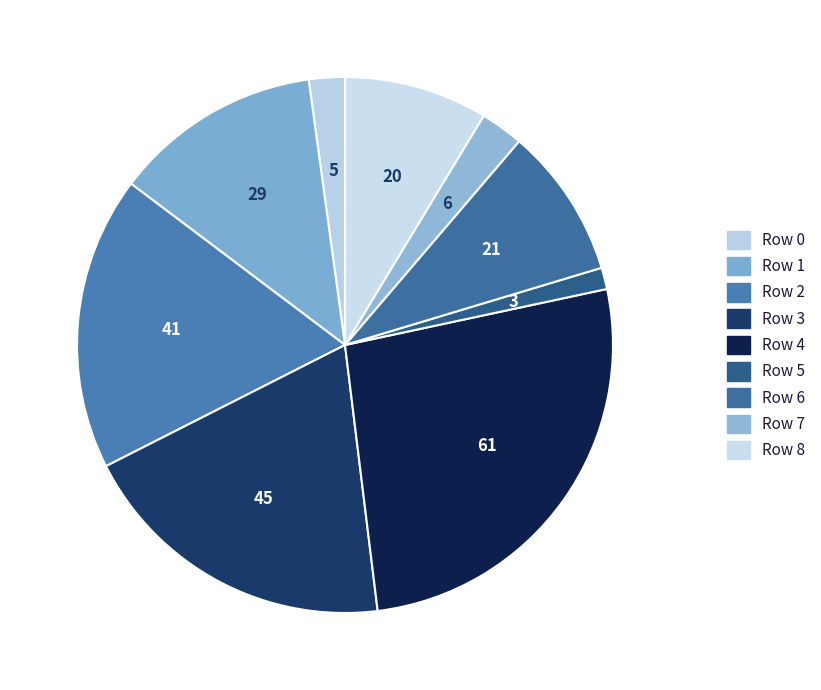

What percentage is the Row 3 slice, to the nearest percent?

19%